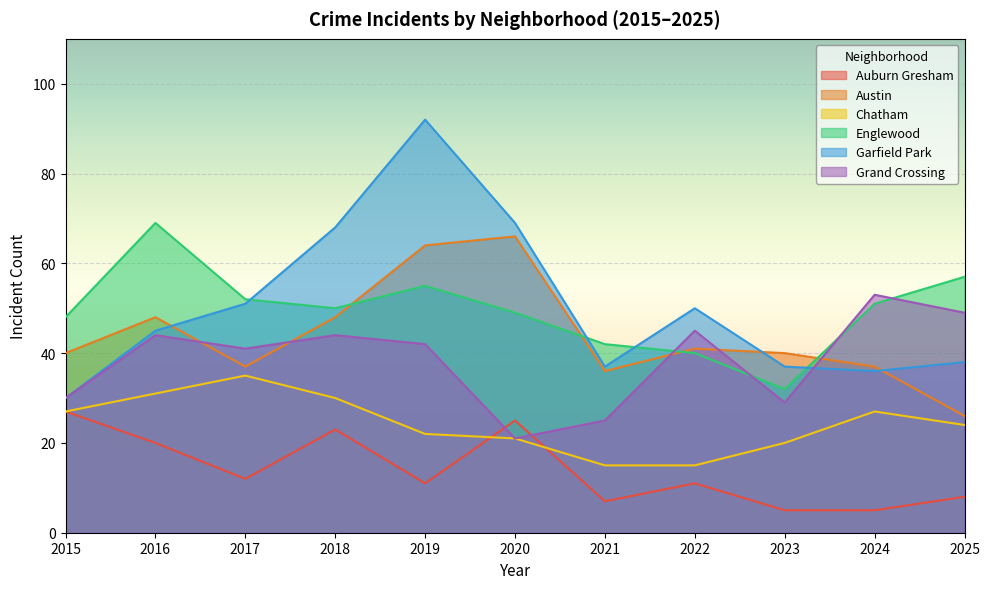

At which category does the chart reach its peak across all series?

2019